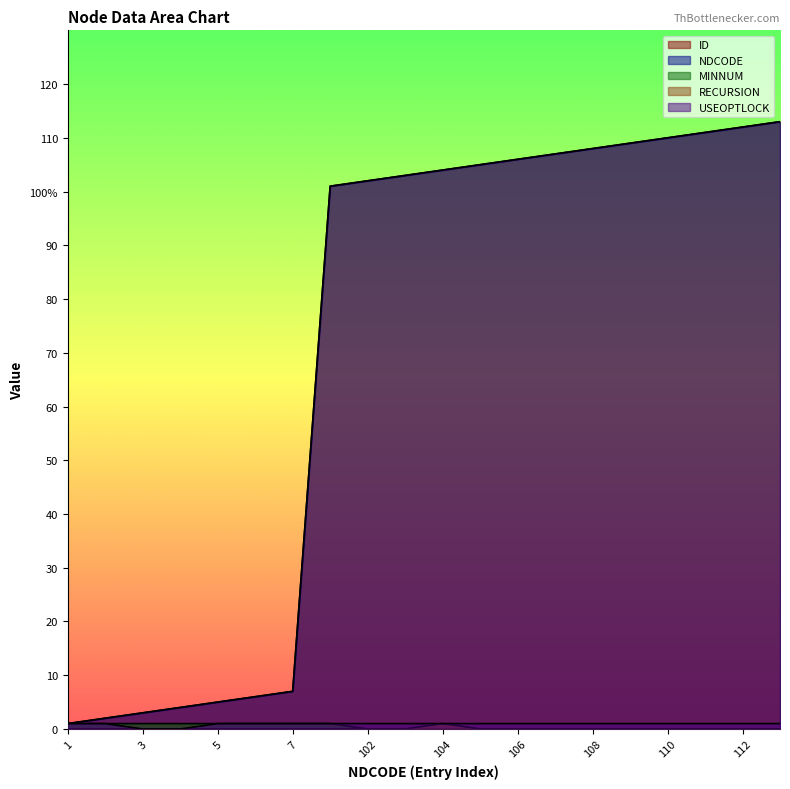

Which series has the widest spread of values?

ID